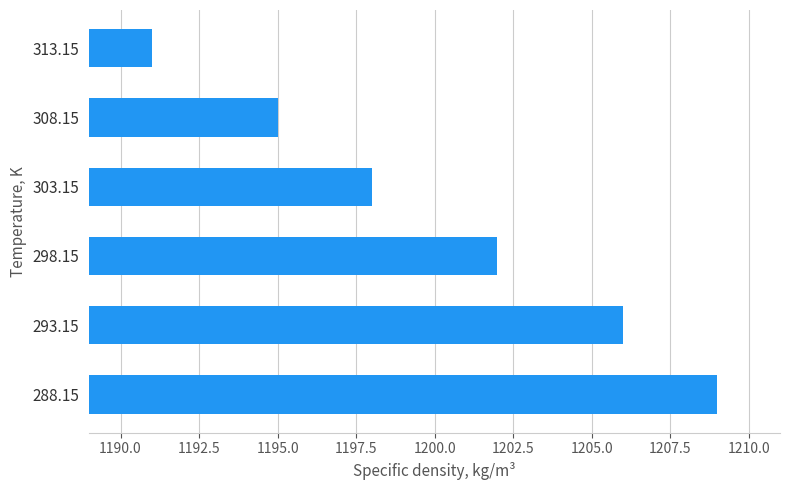

Reading bottom to top, extract all data points from this chart.

288.15=1209	293.15=1206	298.15=1202	303.15=1198	308.15=1195	313.15=1191